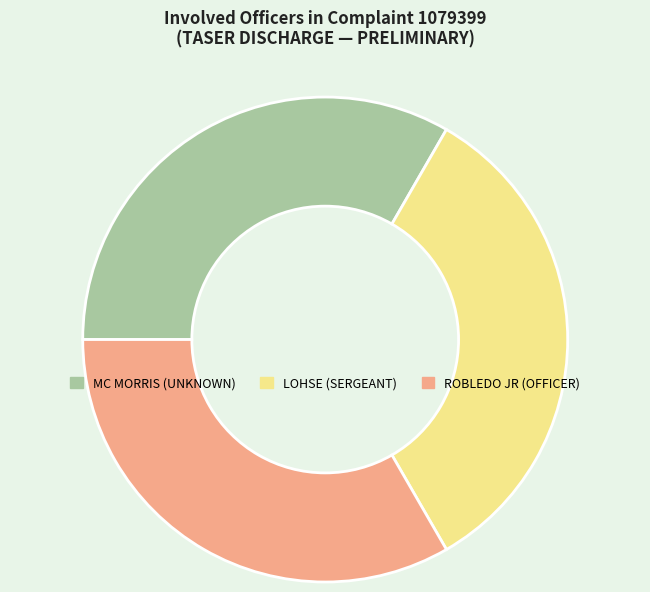

Approximately how many times larger is the value at LOHSE (SERGEANT) compared to MC MORRIS (UNKNOWN)?

1.0